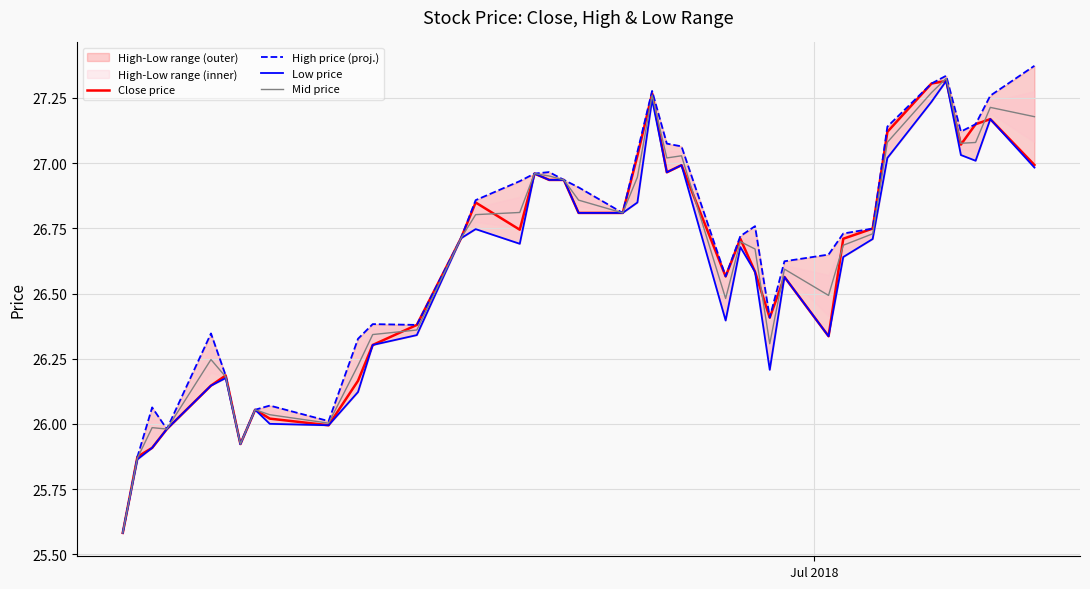

What is the minimum value for Mid price?

25.6